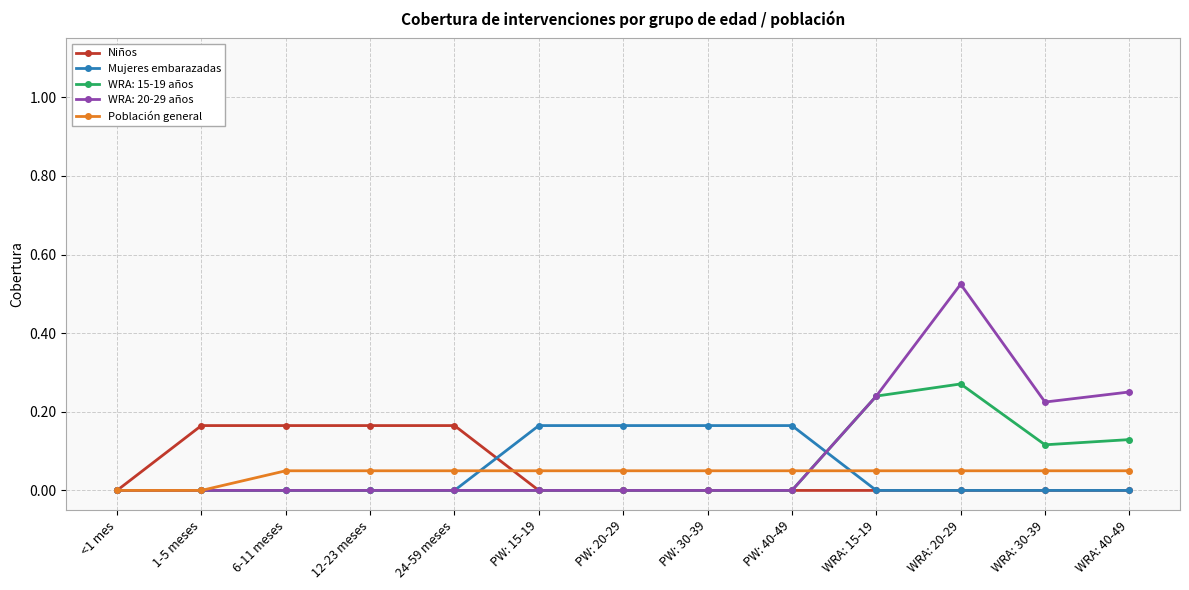

Which series has the largest range (max minus min)?

WRA: 20-29 años